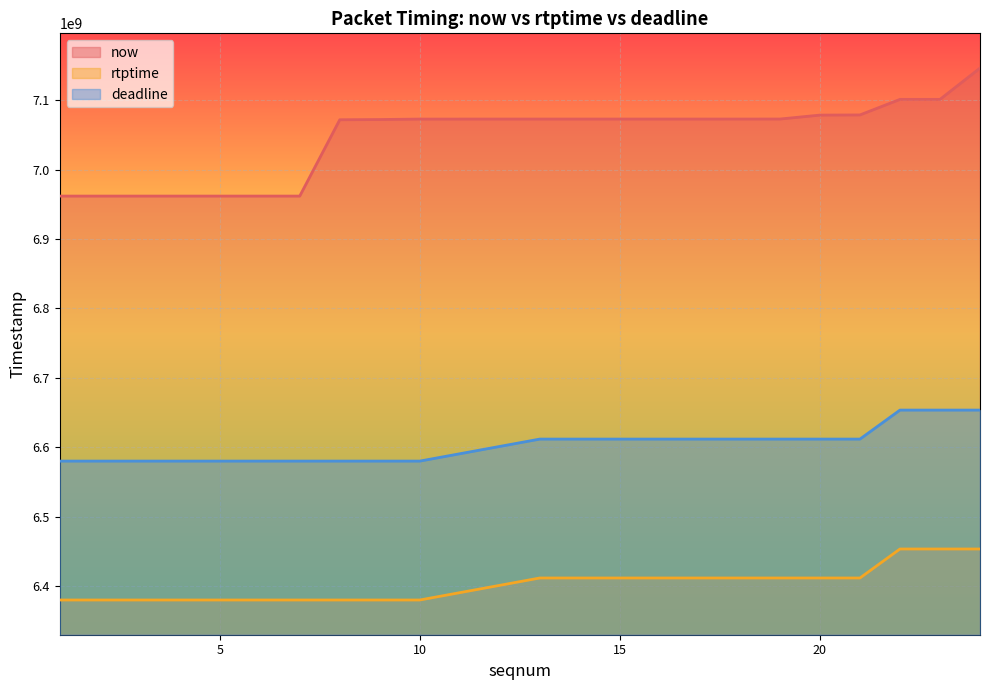

Reading left to right, extract all data points from this chart.

now: 6961749000	6961753000	6961754000	6961756000	6961757000	6961759000	6961760000	7071645000	7071962000	7072626000	7072642000	7072644000	7072645000	7072671000	7072685000	7078352000	7078601000	7100986000	7100989000	7146078000
rtptime: 6380177777	6380177777	6380177777	6380177777	6380177777	6380177777	6380177777	6380177777	6380177777	6380177777	6411866666	6411866666	6411866666	6411866666	6411866666	6411866666	6411866666	6453622222	6453622222	6453622222
deadline: 6580177777	6580177777	6580177777	6580177777	6580177777	6580177777	6580177777	6580177777	6580177777	6580177777	6611866666	6611866666	6611866666	6611866666	6611866666	6611866666	6611866666	6653622222	6653622222	6653622222